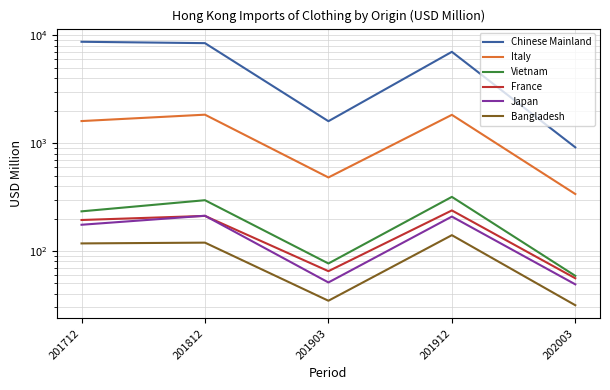

At which label is Italy closest to 1088?

201712